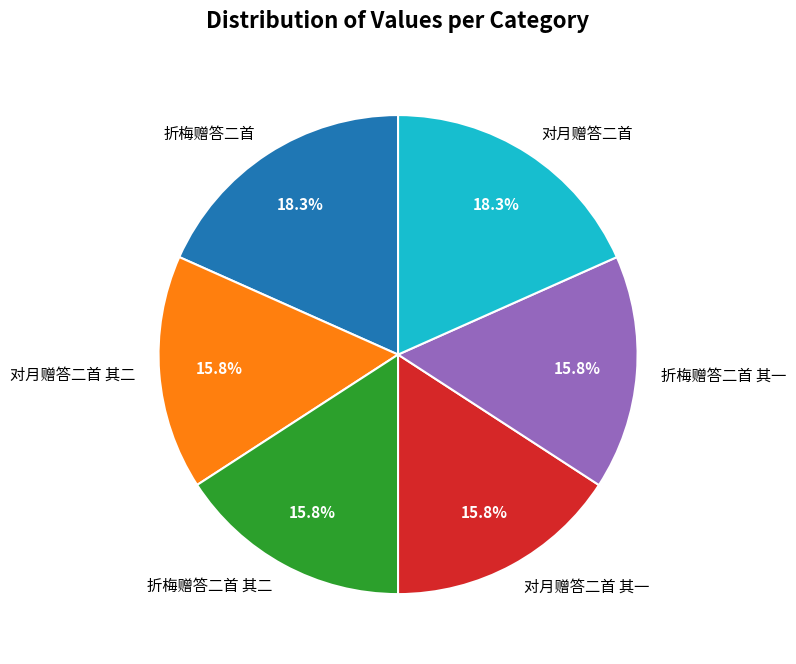

How much of the chart is everything except 折梅赠答二首?

81.7%